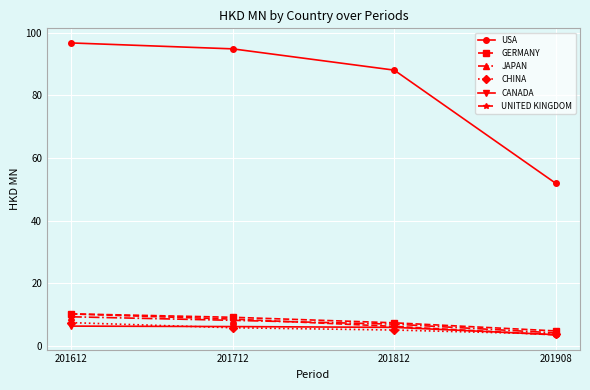

True or false: JAPAN and USA intersect in this chart.

False